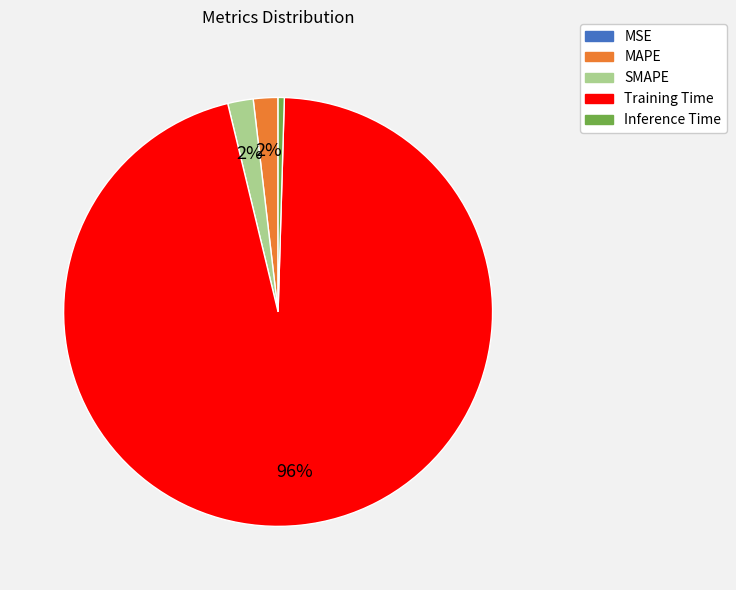

To the nearest percent, what portion does SMAPE represent?

2%